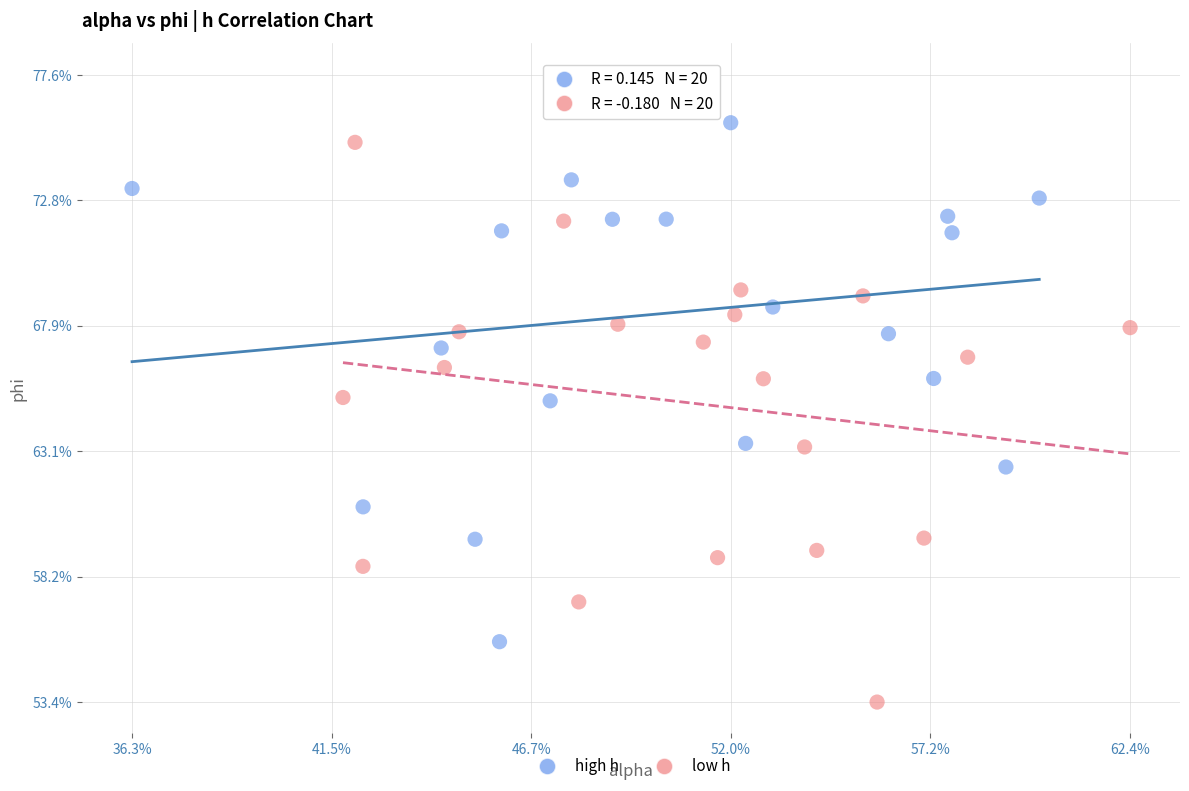

What are all the series names shown in the legend?

high h, low h